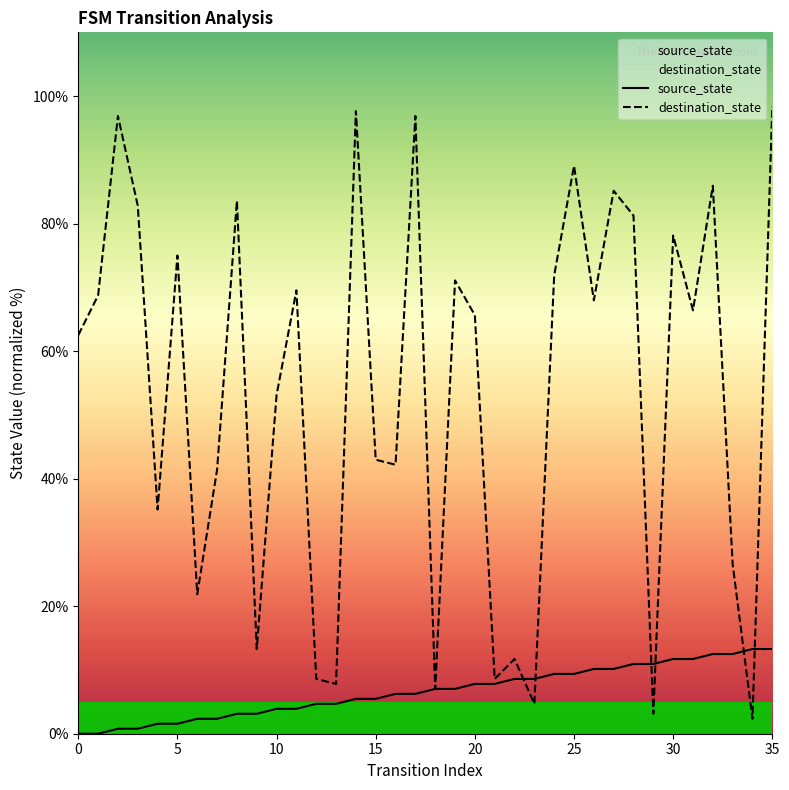

What is the maximum value shown in the chart?

98.4